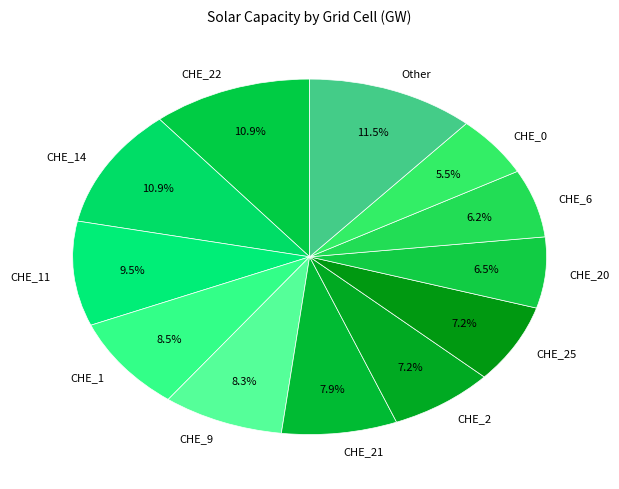

Count the number of slices in the pie.

12